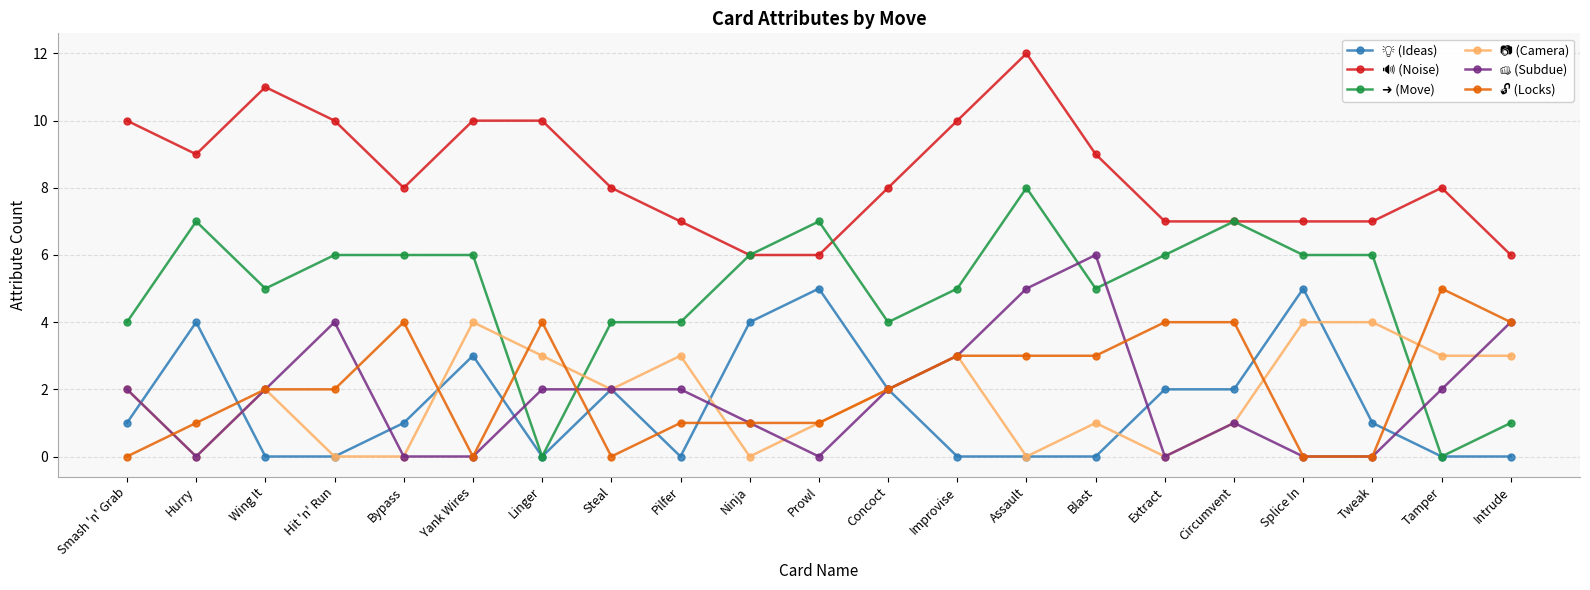

What position from the left is Linger?

7